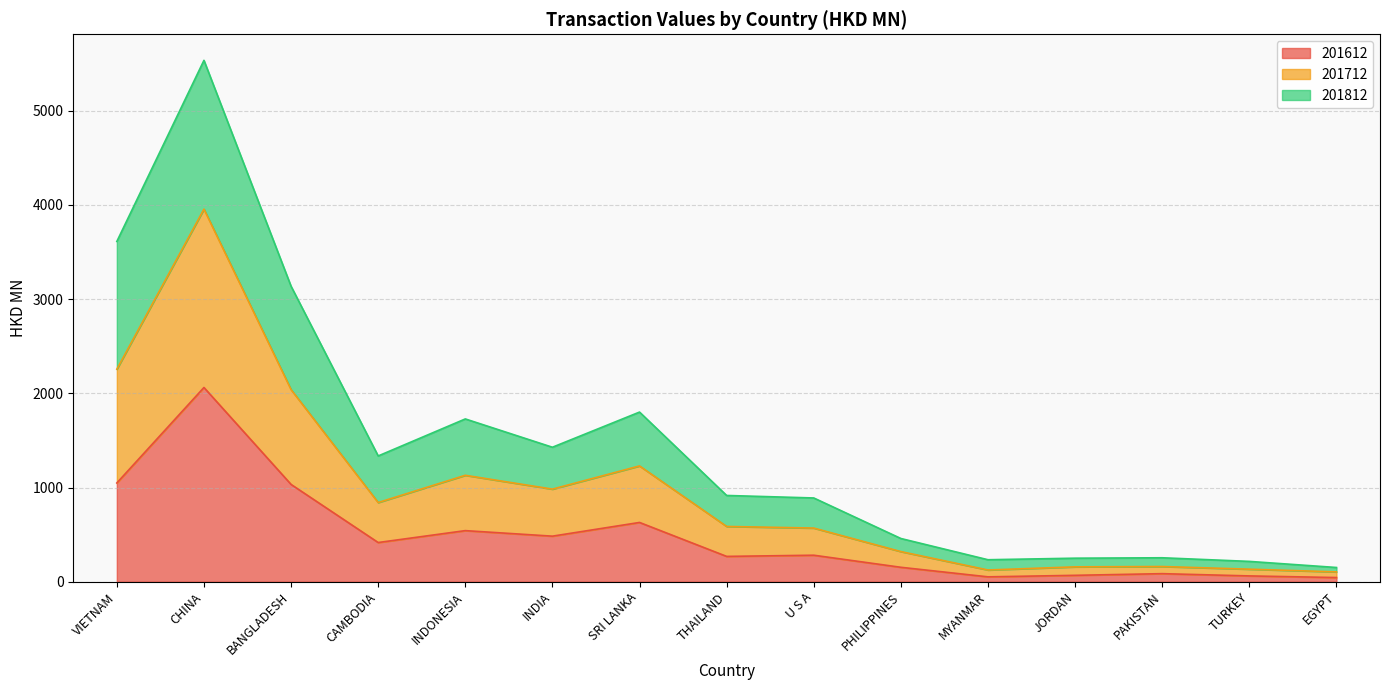

What is the minimum value shown in the chart?

44.0